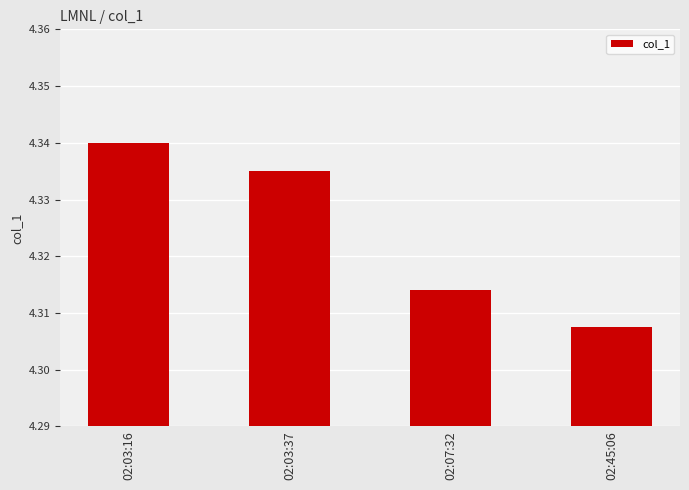

What is the sum of the values at 02:07:32 and 02:45:06?

8.6